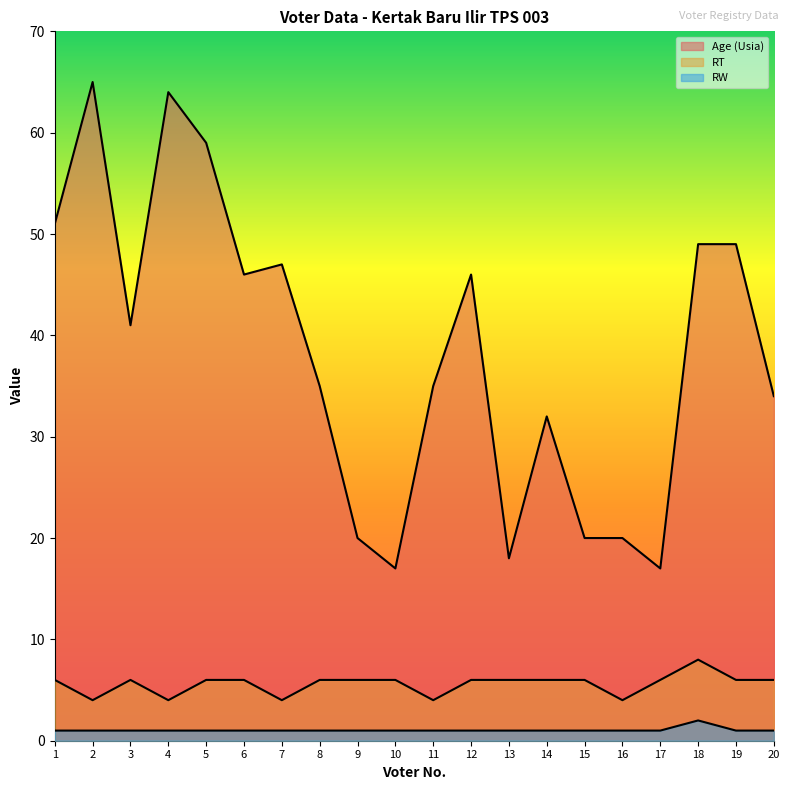

True or false: Age (Usia) and RT cross at least once.

False